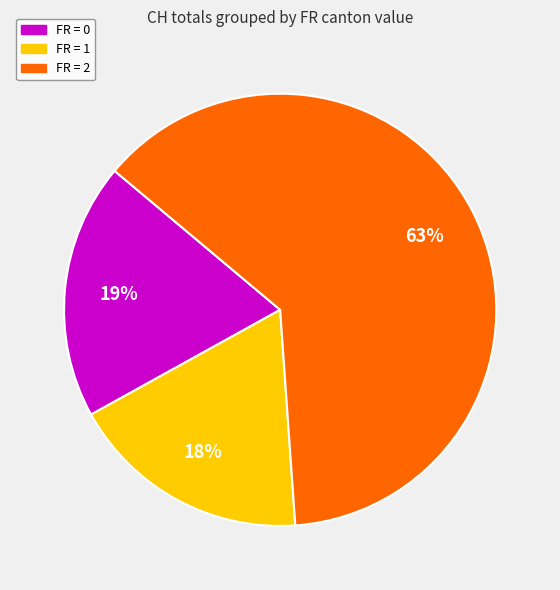

Rank the categories by value from lowest to highest.

FR = 1, FR = 0, FR = 2